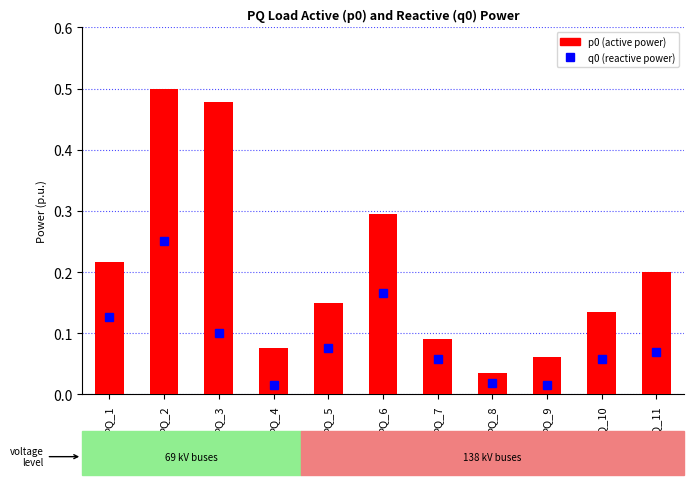

The q0 (reactive power) series shows 0.1 at PQ_5. True or false?

True